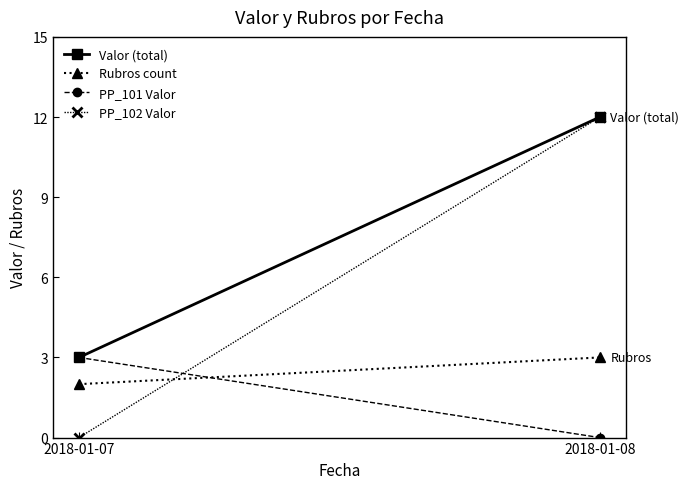

Which series has the widest spread of values?

PP_102 Valor